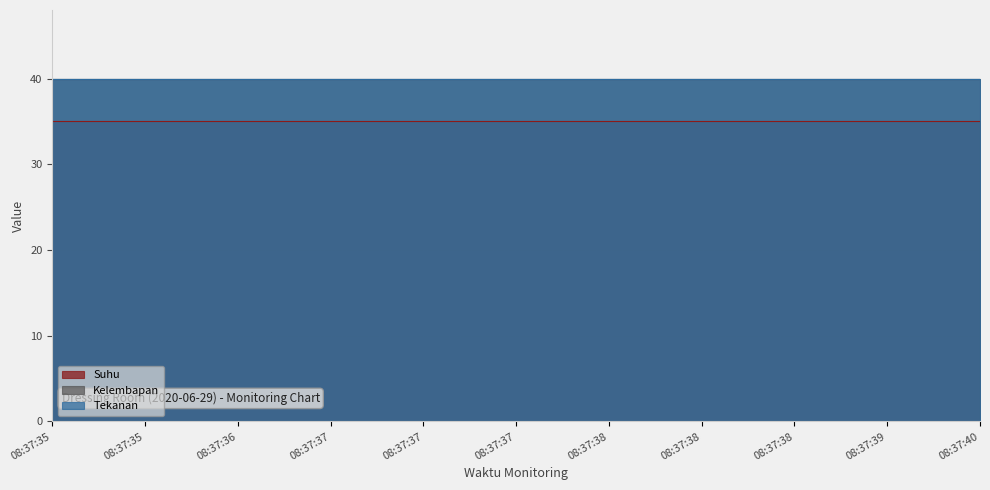

At which label does Tekanan reach its minimum?

08:37:35